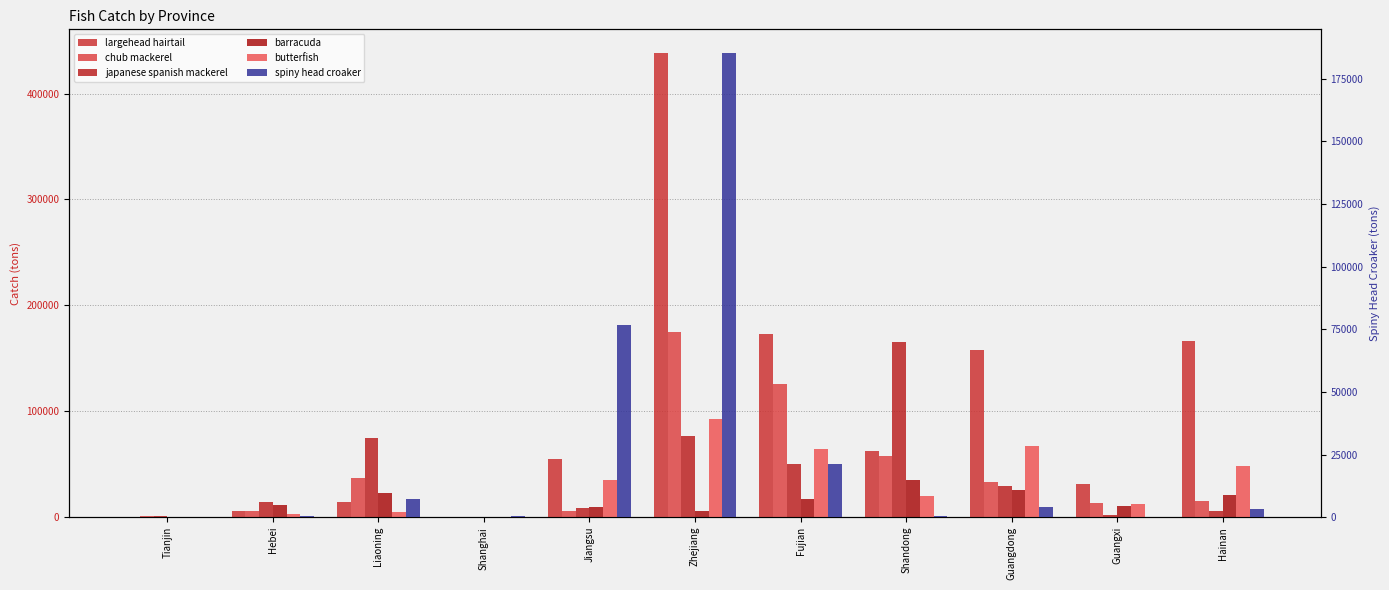

The barracuda series shows 3762 at Guangxi. True or false?

False